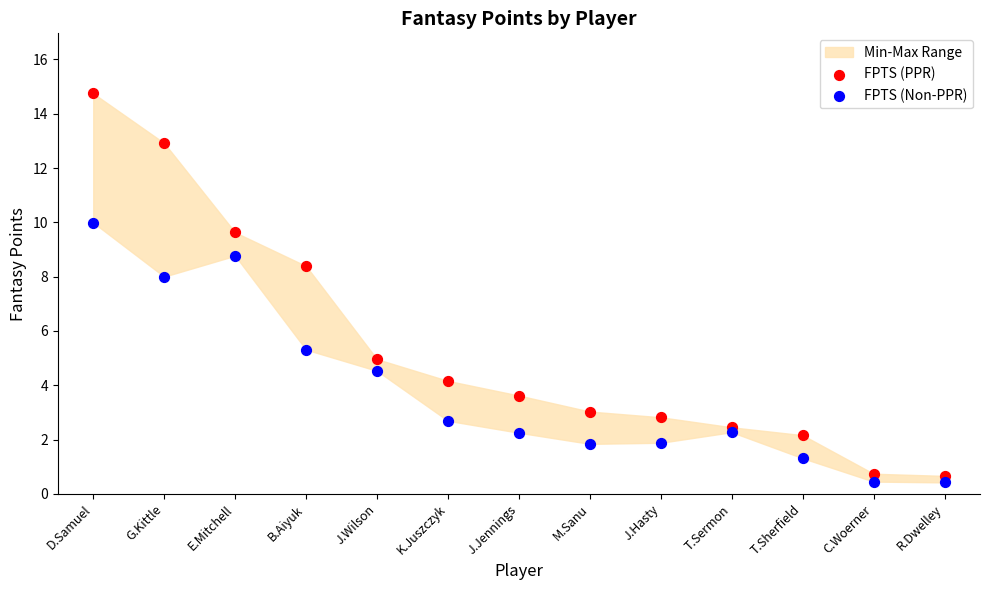

Which series has the widest spread of Y values?

FPTS (PPR)